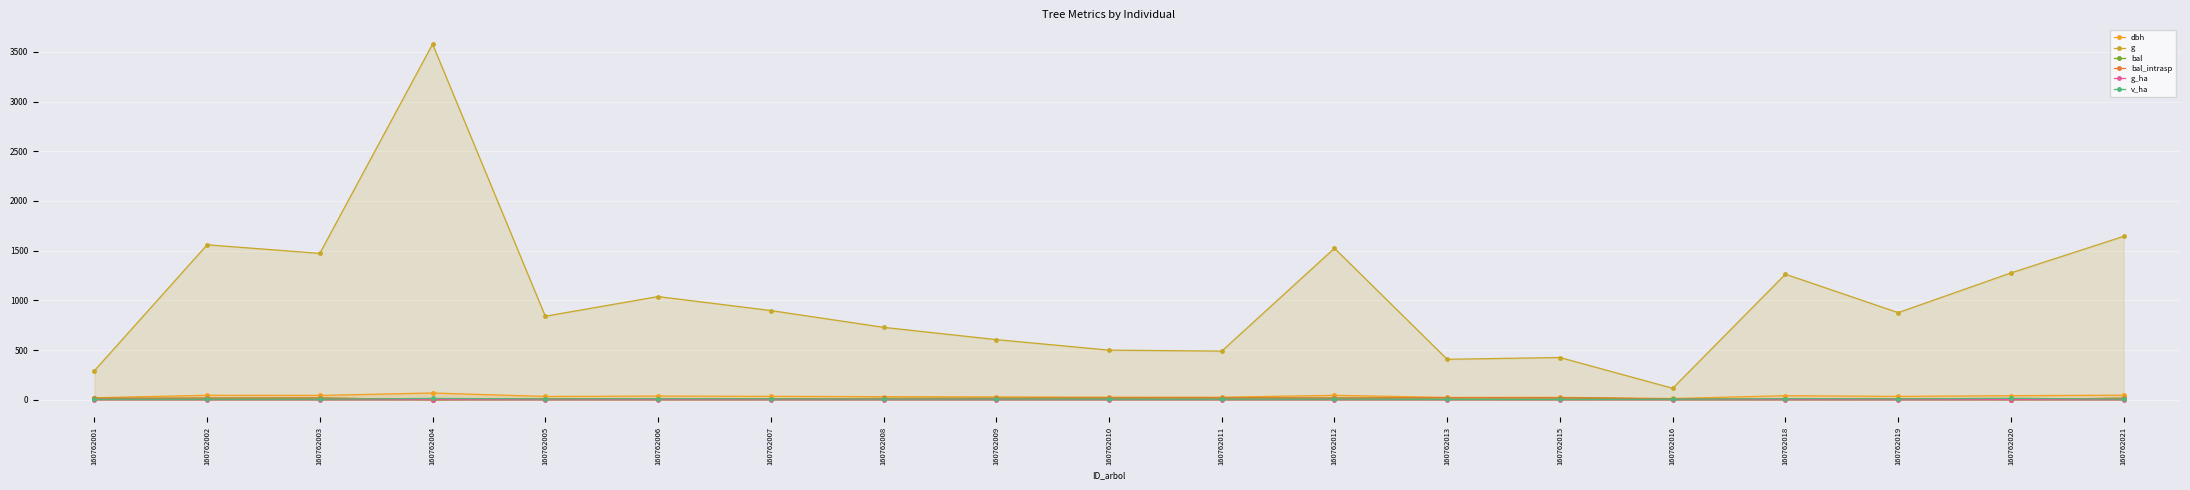

How many values in the g series are below 876?

9